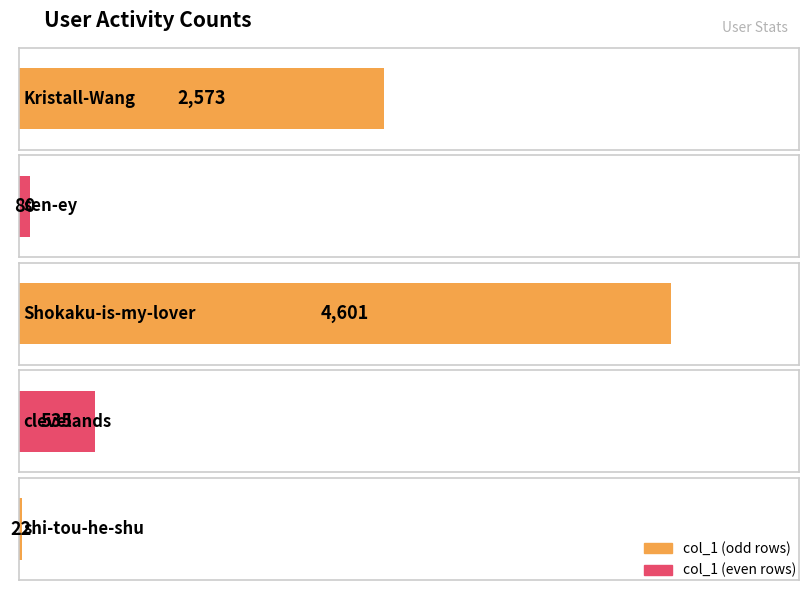

Where does the data first go above 535?

Kristall-Wang